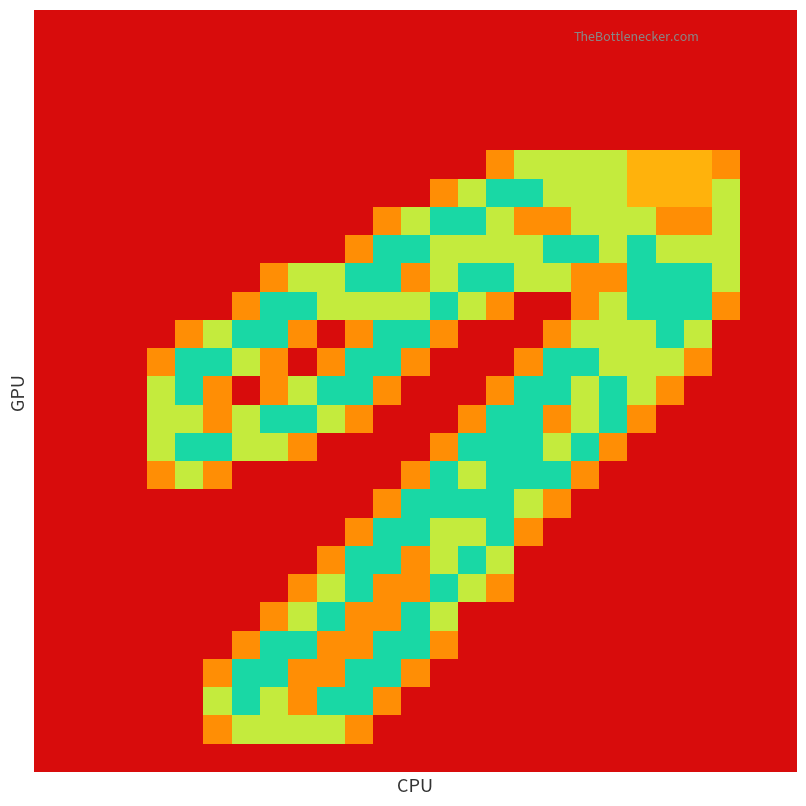

What is the maximum value shown in the chart?

2.0